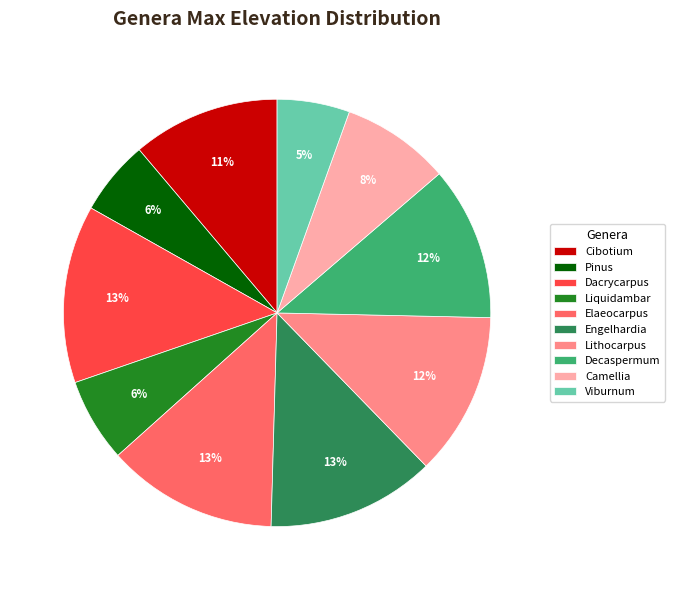

What is the ratio of the value at Camellia to the value at Liquidambar?

1.3